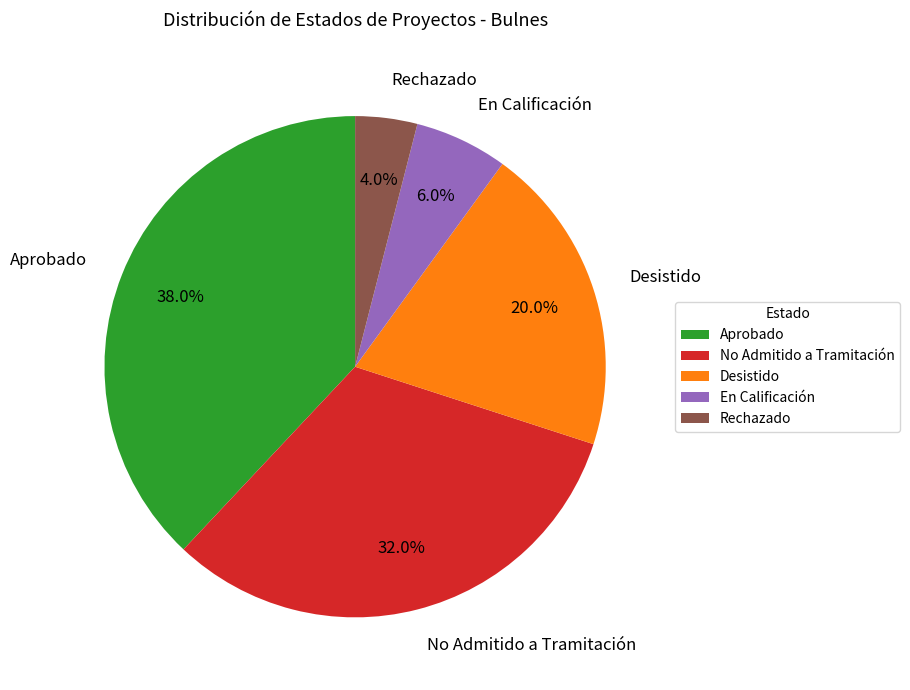

Which category has the biggest portion of the pie?

Aprobado